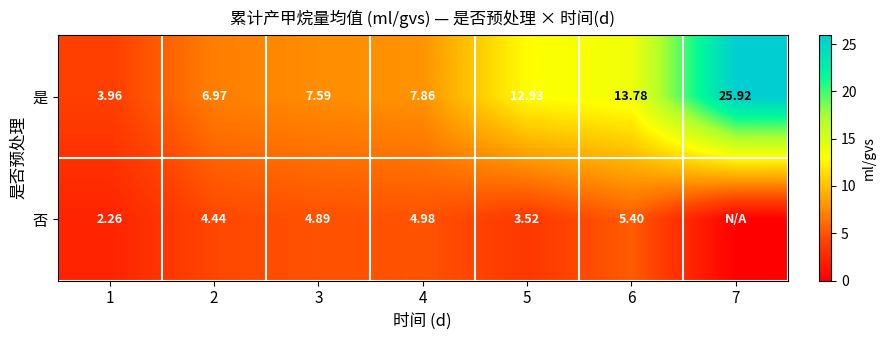

What is the spread (max minus min) of values at 6?

8.4